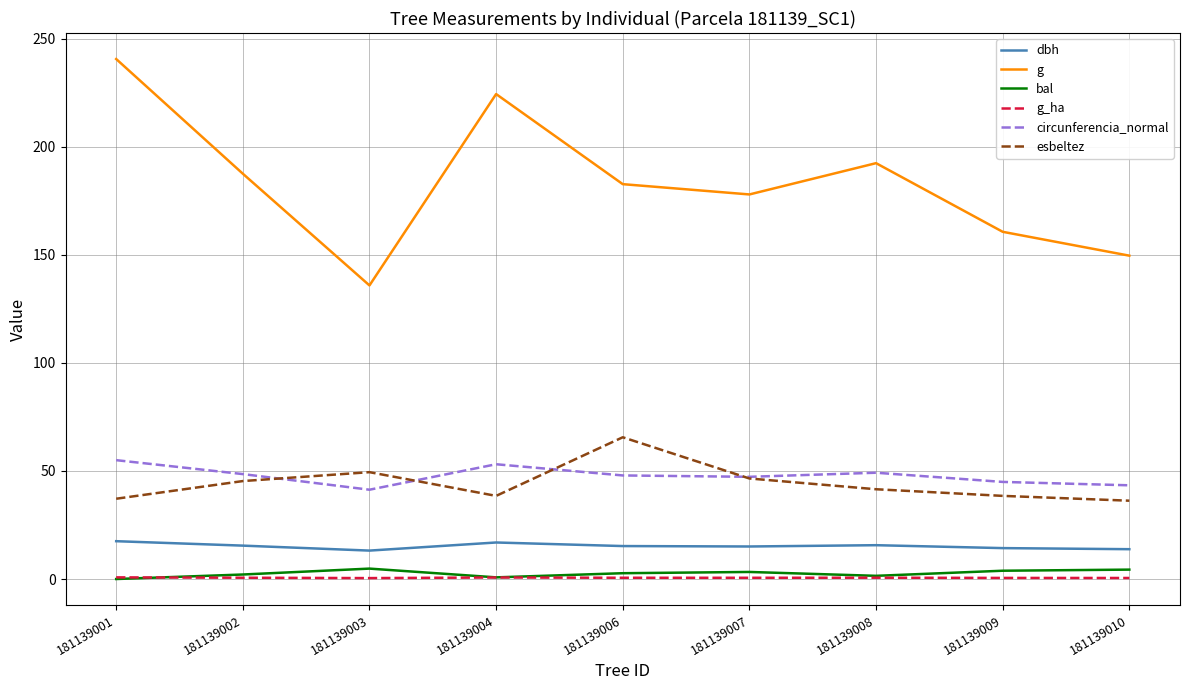

Between 181139004 and 181139009, which series saw the biggest shift?

g